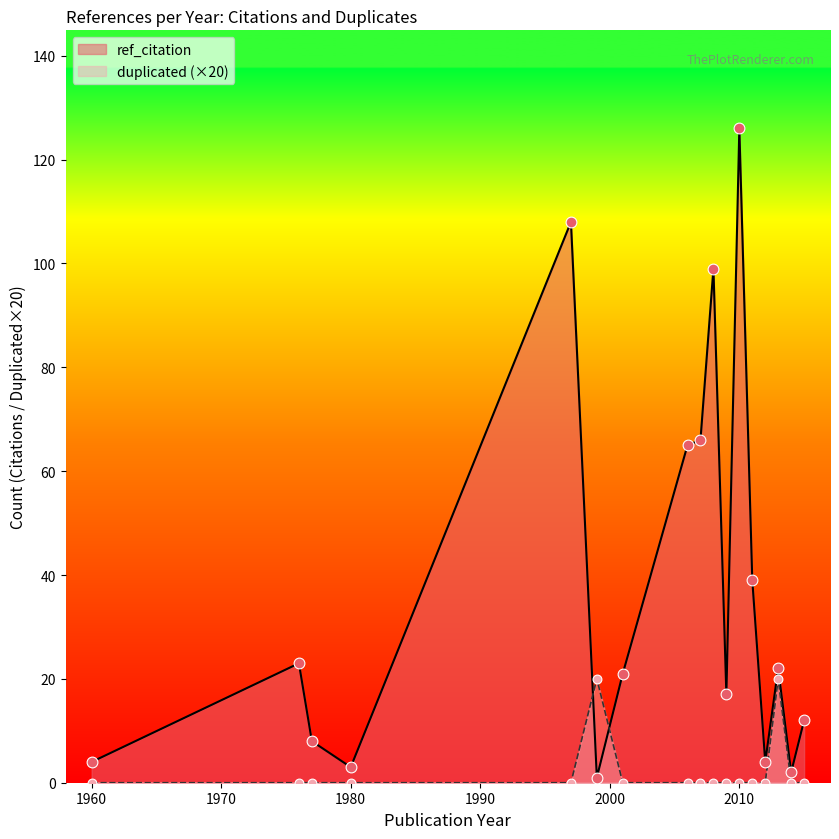

At how many categories does at least one series exceed 110?

1